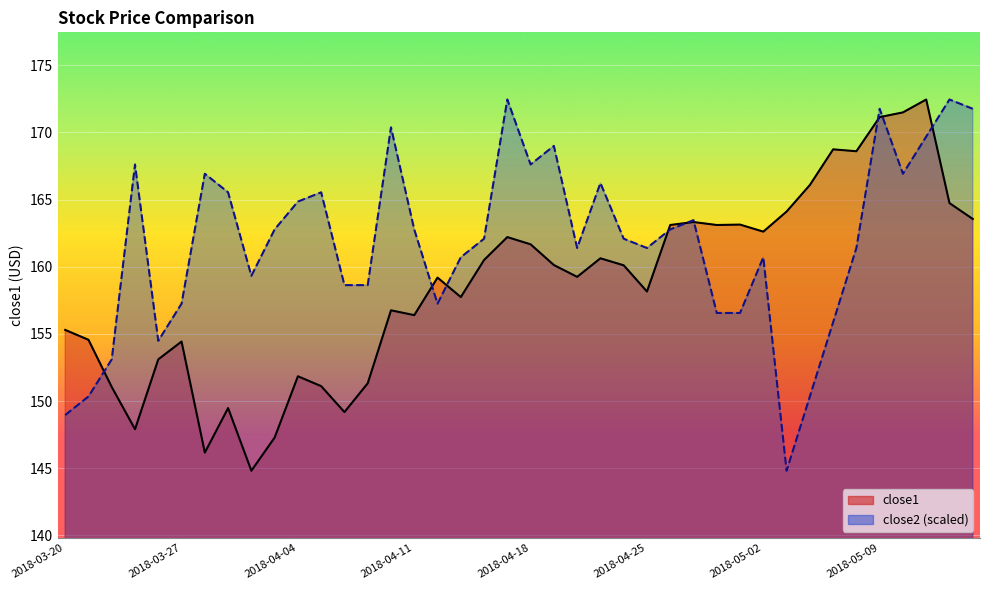

Is it true that close2 equals 40.2 at 2018-04-06?

False